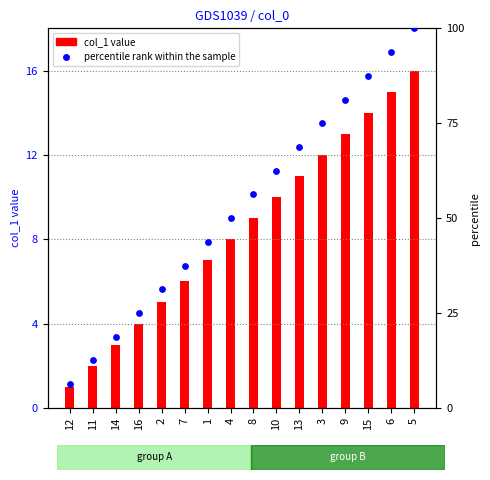

What are all the series names shown in the legend?

col_1, percentile rank within the sample